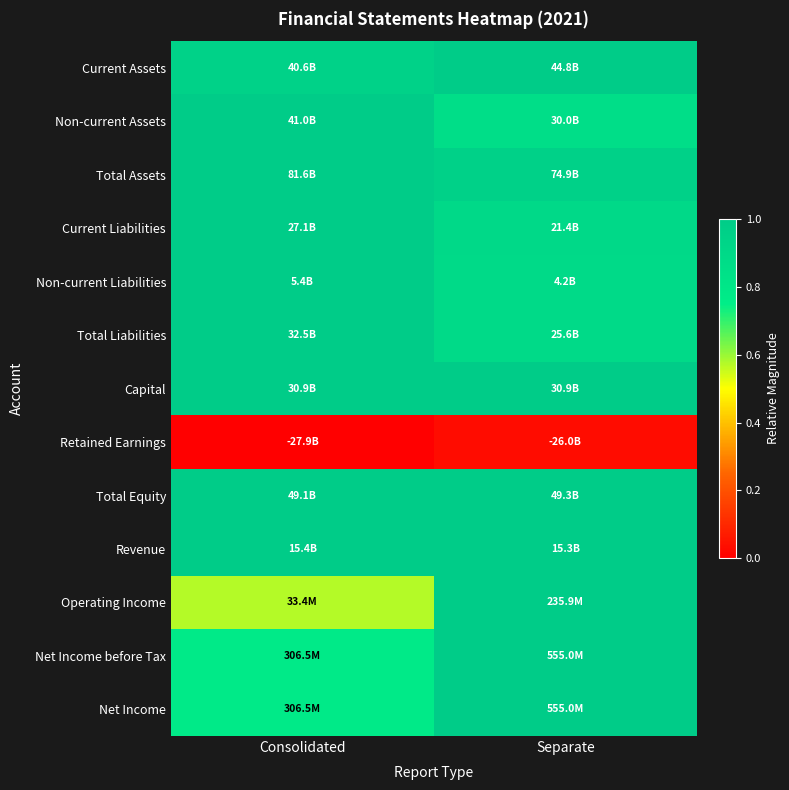

Between Separate and Consolidated, which is larger?

Separate